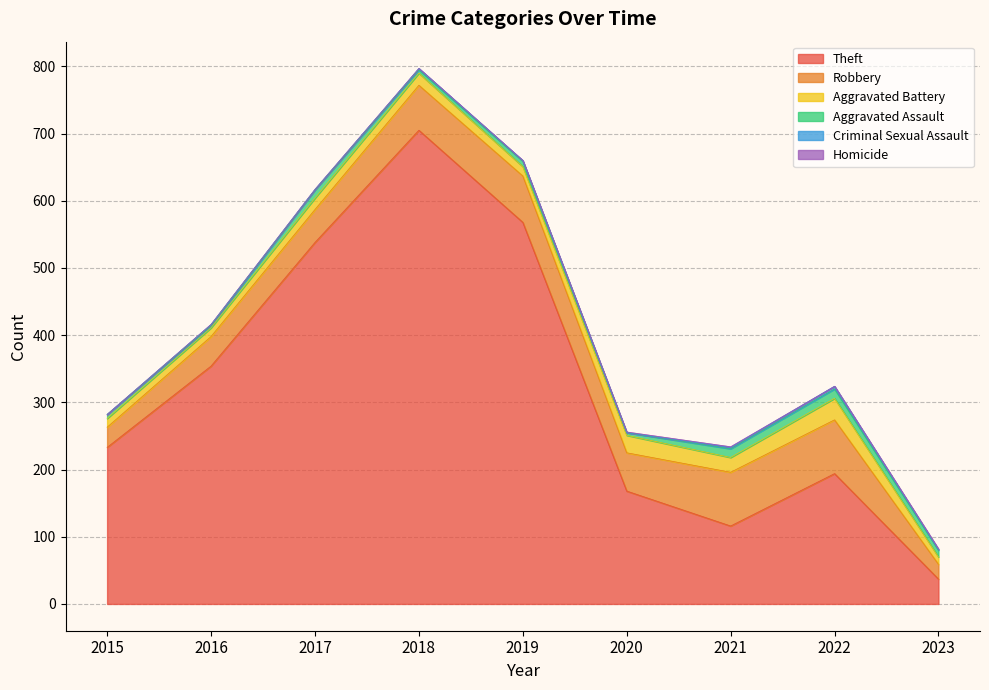

Is it true that Homicide equals 0 at 2015?

True